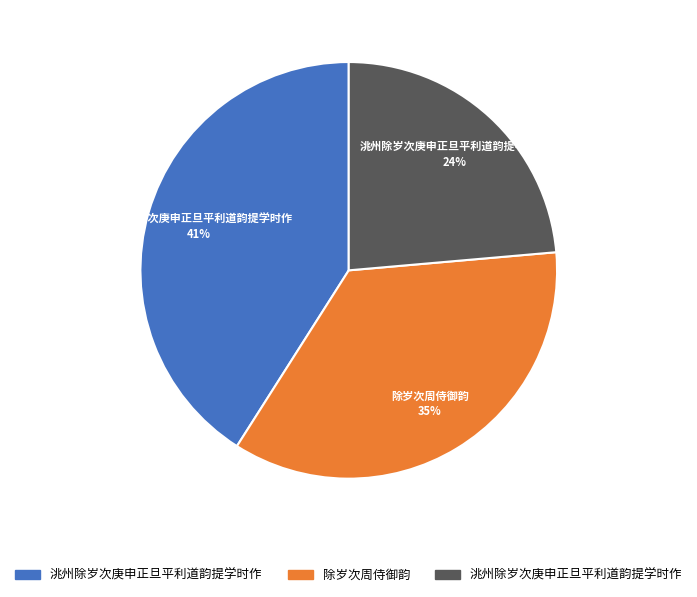

To the nearest percent, what is the average slice percentage?

33%